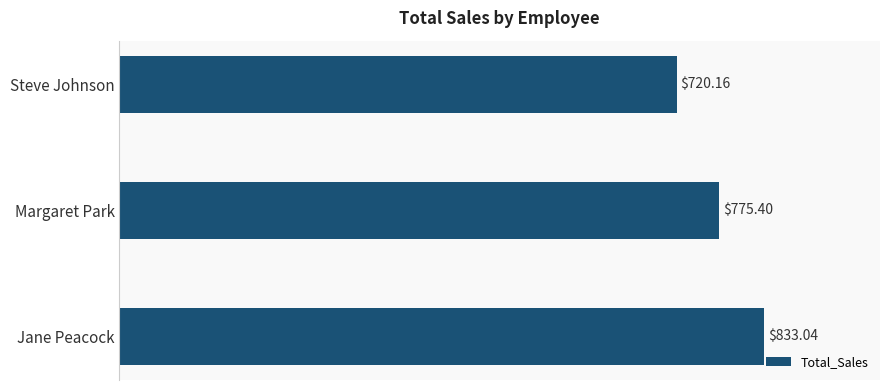

How many values are below 775?

1